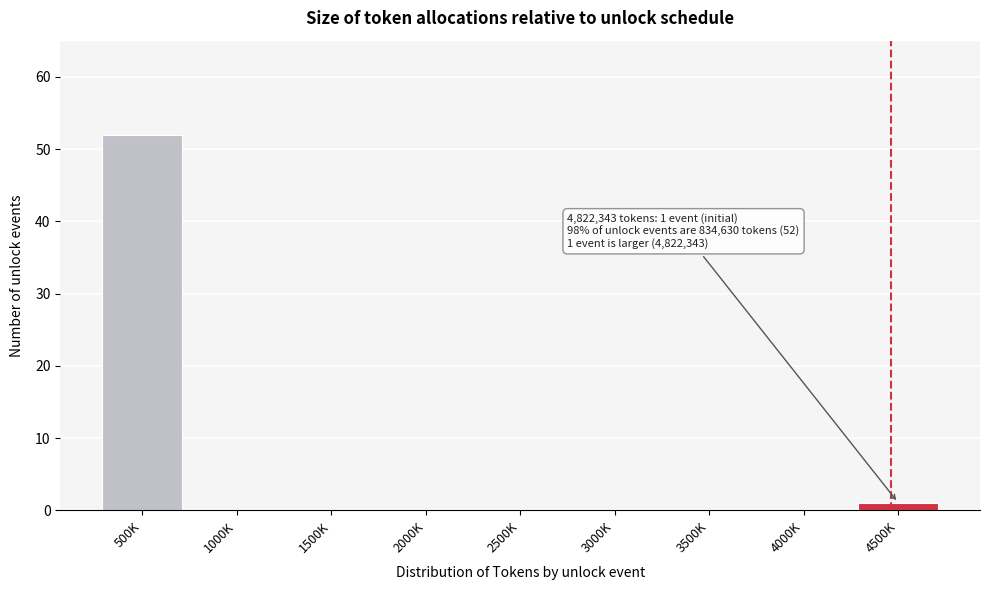

Reading right to left, transcribe all the data shown in this chart.

4500K=1	4000K=0	3500K=0	3000K=0	2500K=0	2000K=0	1500K=0	1000K=0	500K=52